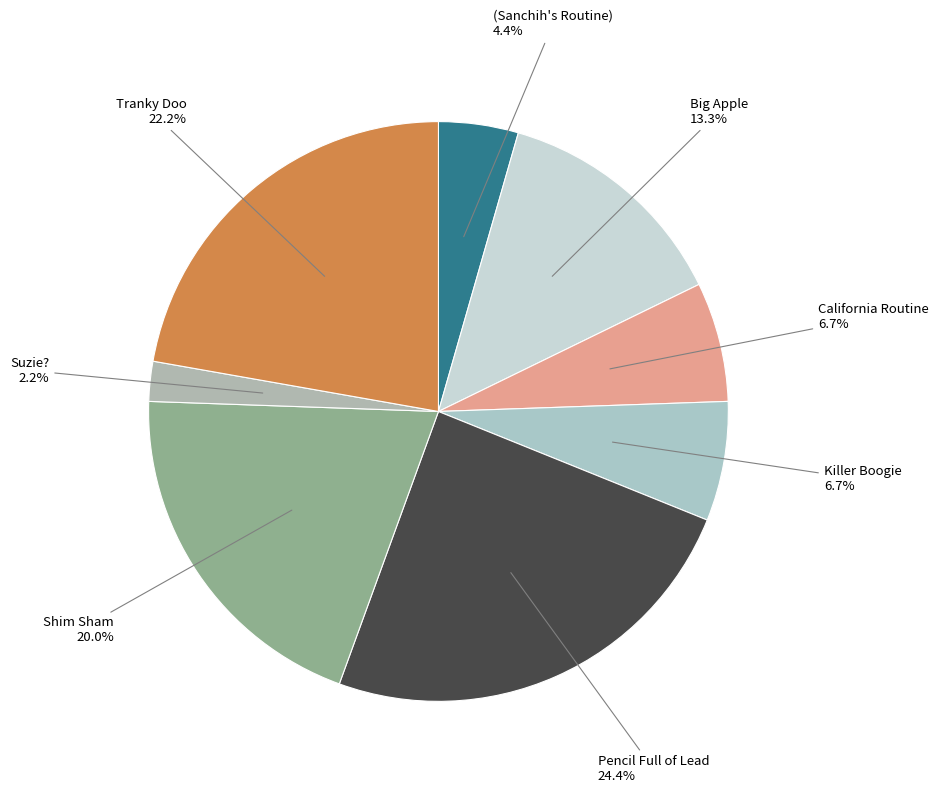

Count the number of slices in the pie.

8